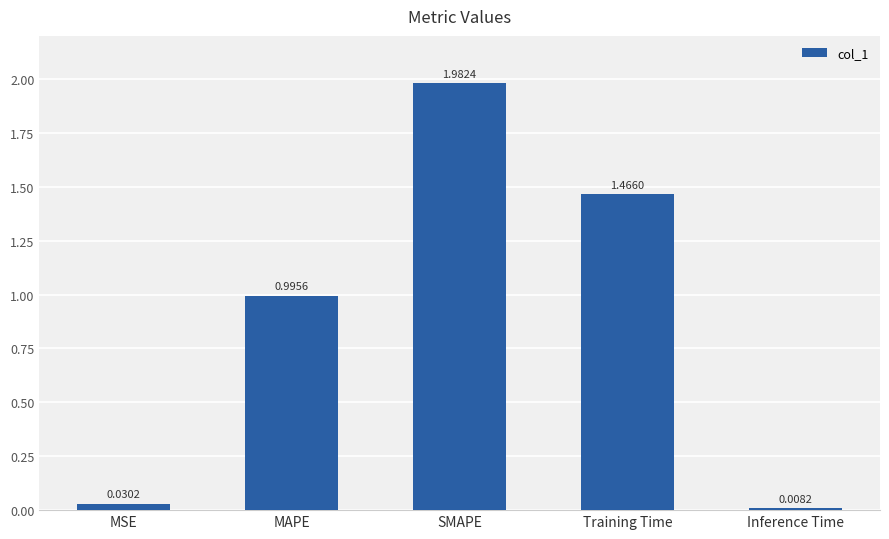

Count the number of data series in this chart.

1